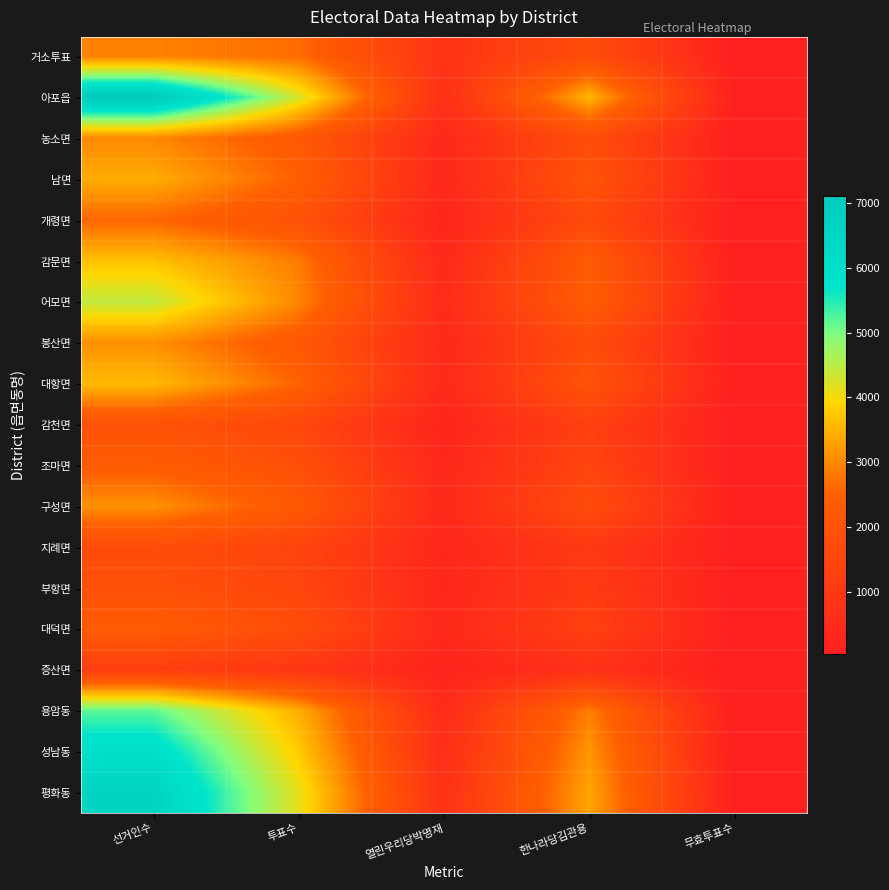

Between 열린우리당박명재 and 한나라당김관용, which is larger?

한나라당김관용